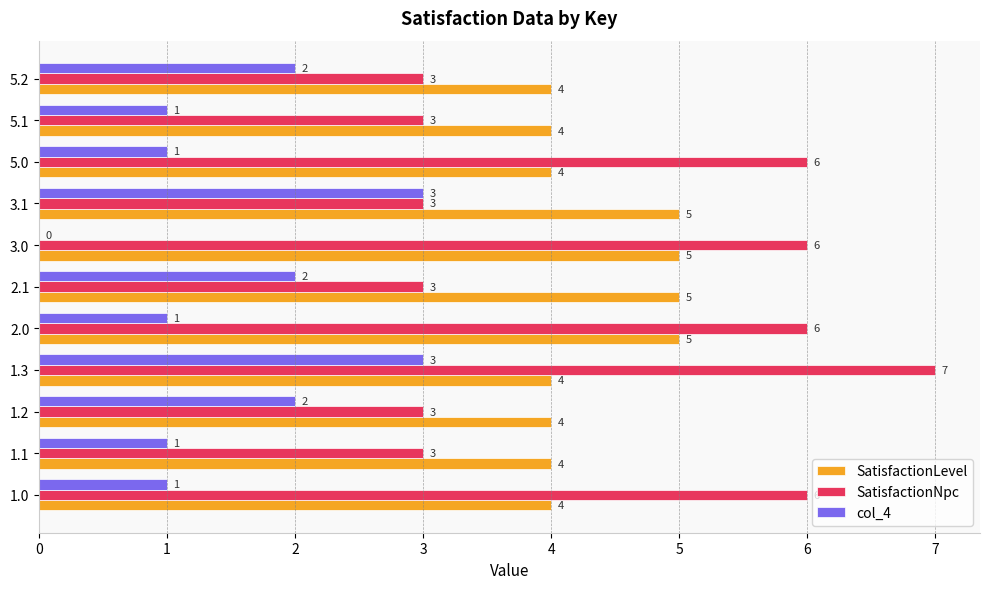

Read the SatisfactionLevel value at 5.2.

4